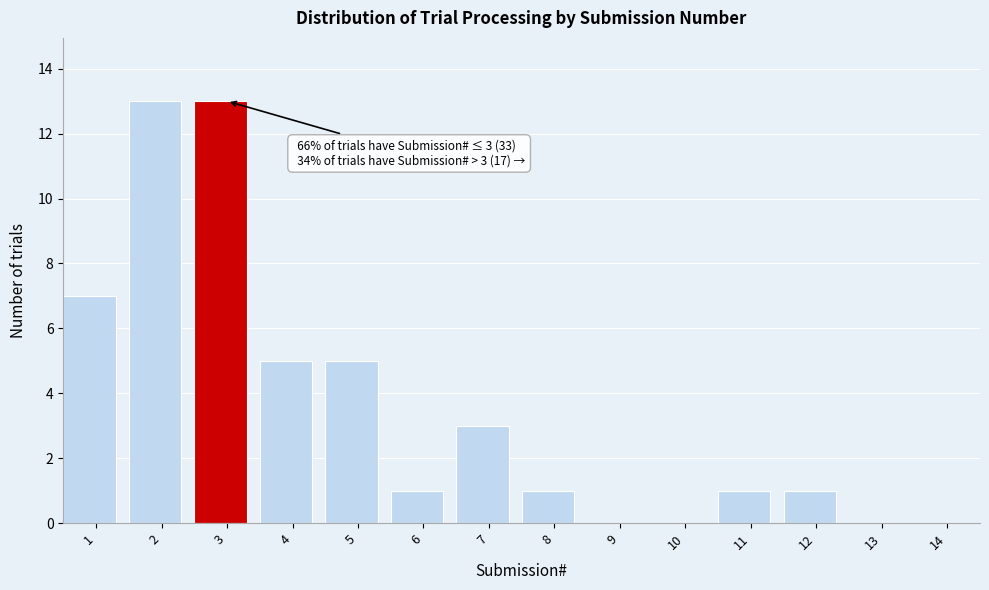

Reading left to right, list all the values displayed in this chart.

1=7	2=13	3=13	4=5	5=5	6=1	7=3	8=1	9=0	10=0	11=1	12=1	13=0	14=0